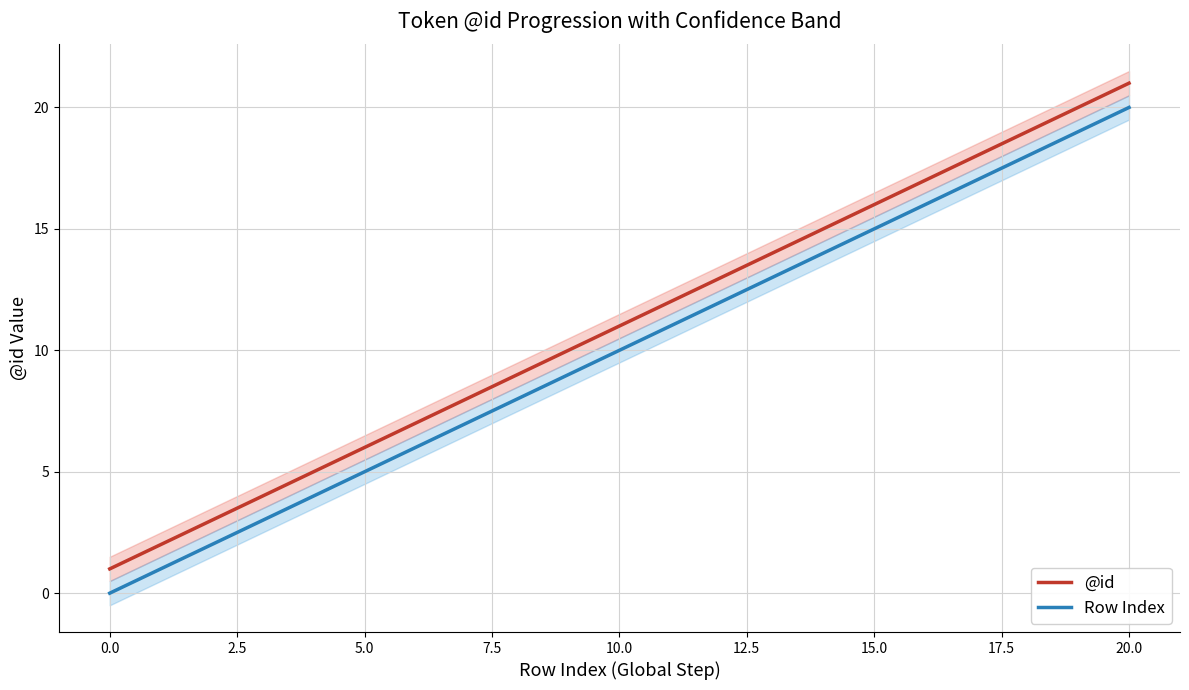

True or false: Row Index and @id intersect in this chart.

False